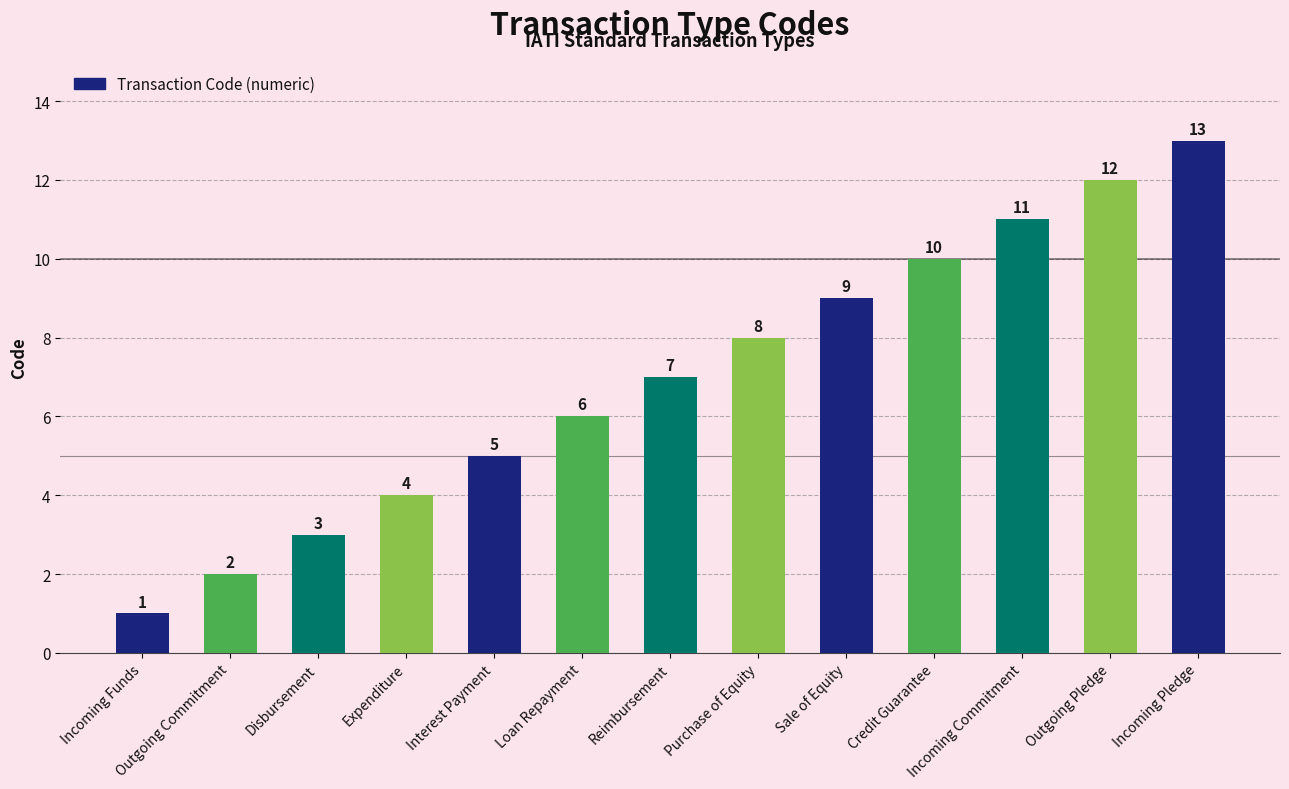

Which label corresponds to the largest value in the chart?

Incoming Pledge